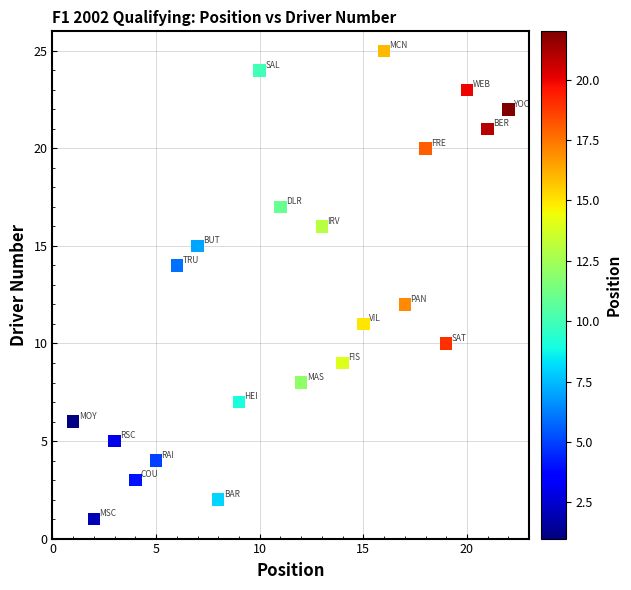

What is the range of Y values (max minus min)?

24